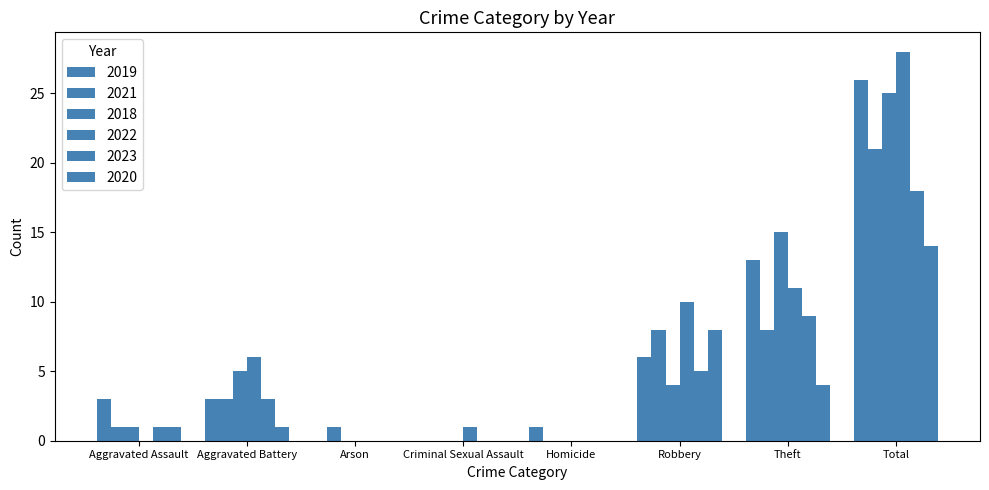

At which label does 2020 reach its peak?

Total